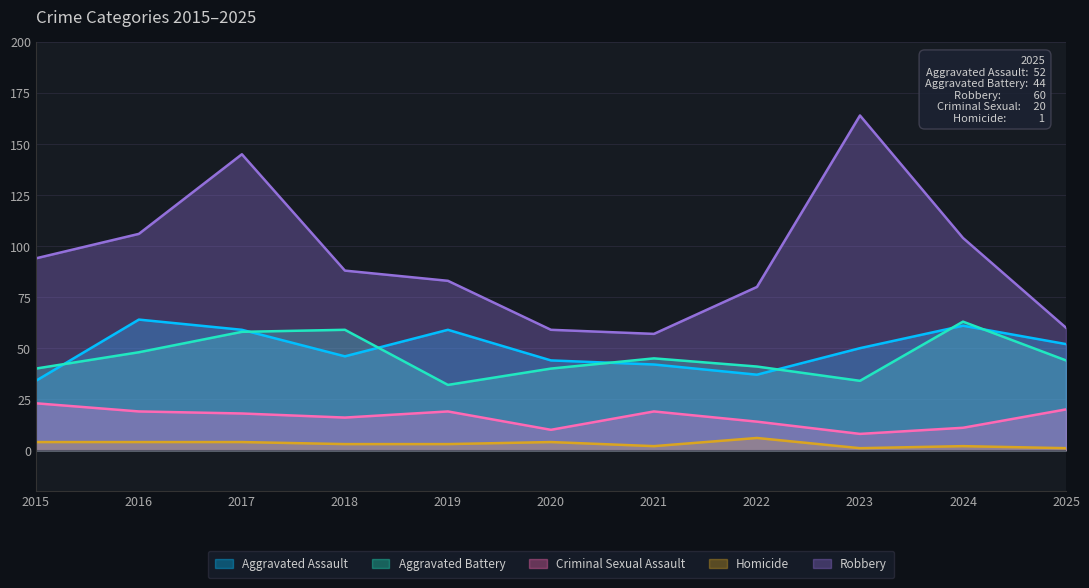

How many values in the Criminal Sexual Assault series are below 18?

5